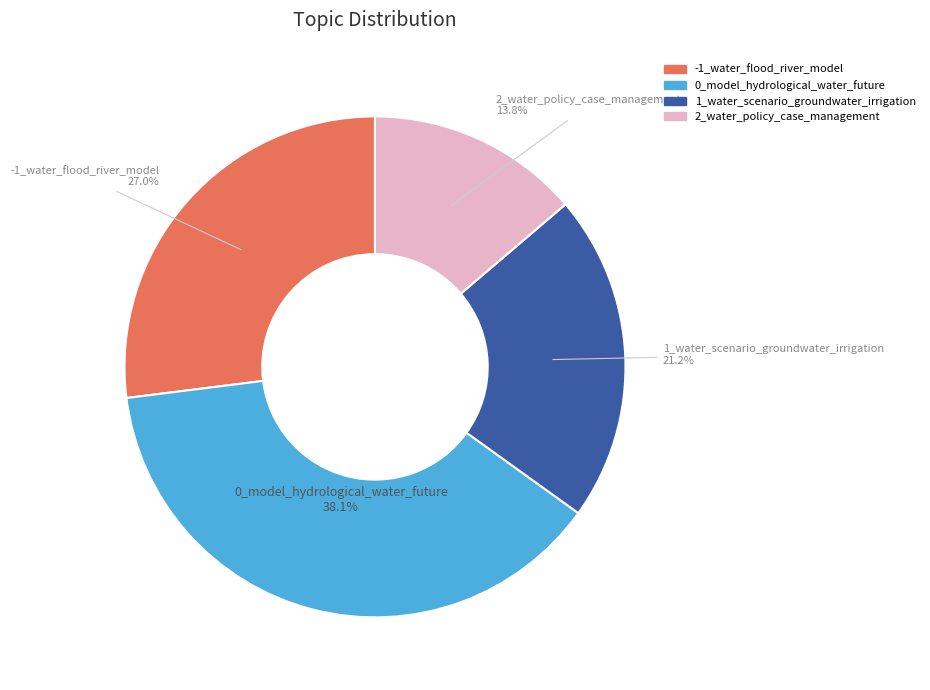

Which slice is the largest?

0_model_hydrological_water_future